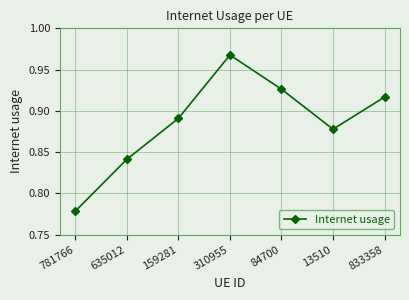

At which category does the chart reach its minimum across all series?

781766